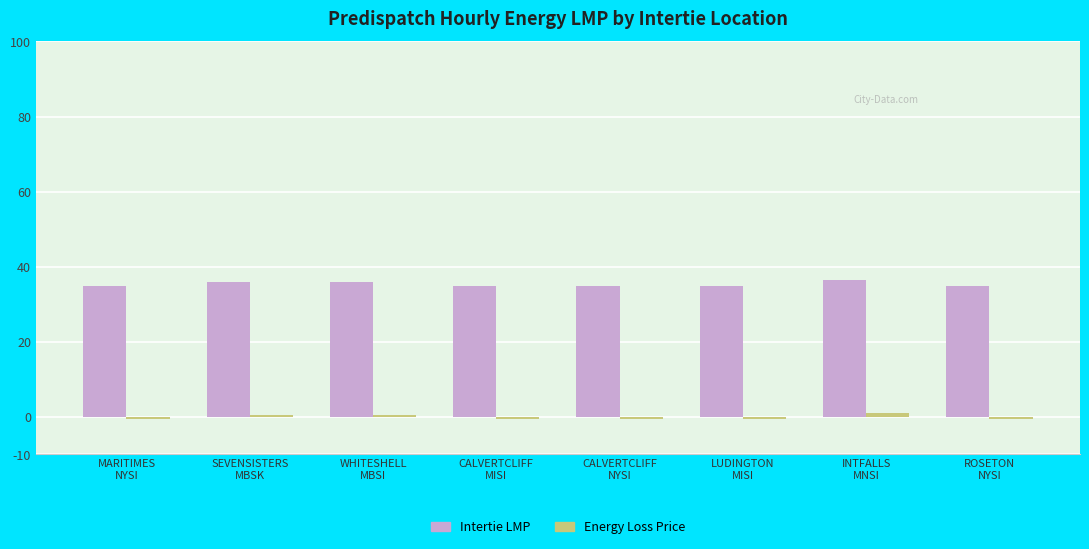

What is the value of the Intertie LMP bar at the 1st from the left?

34.9